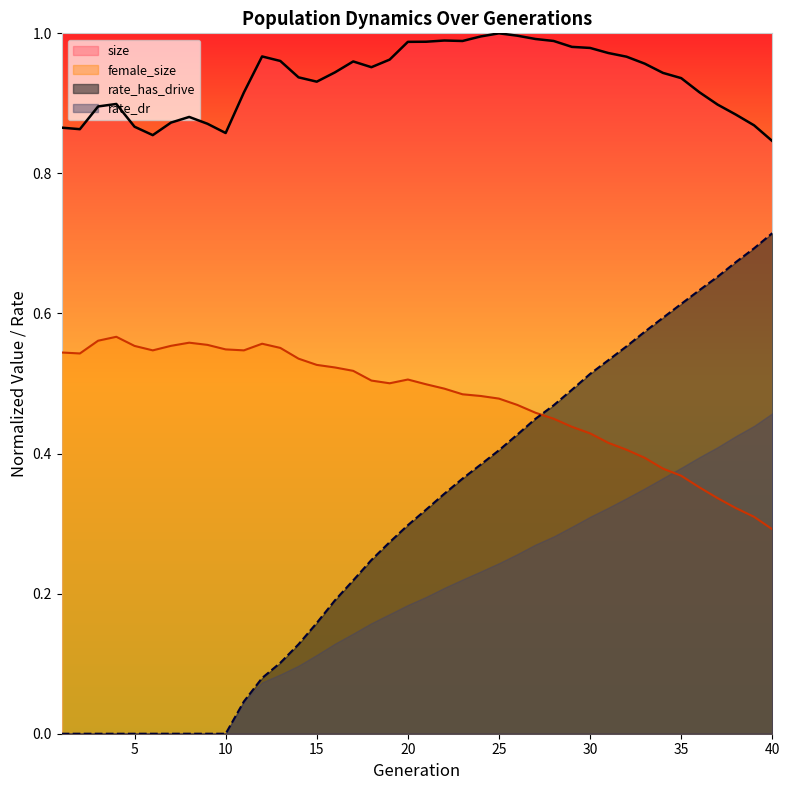

The value of female_size at 40 is 0.3. True or false?

True